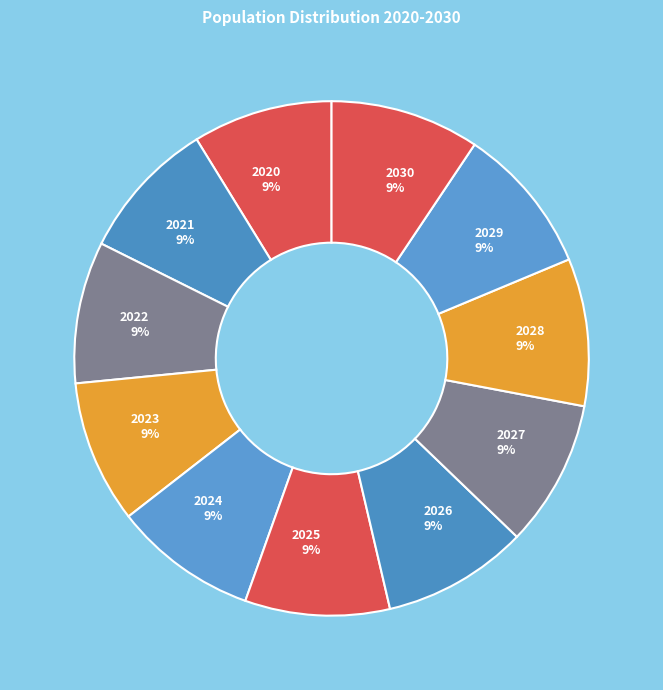

Approximately how many times larger is the value at 2022 compared to 2028?

1.0